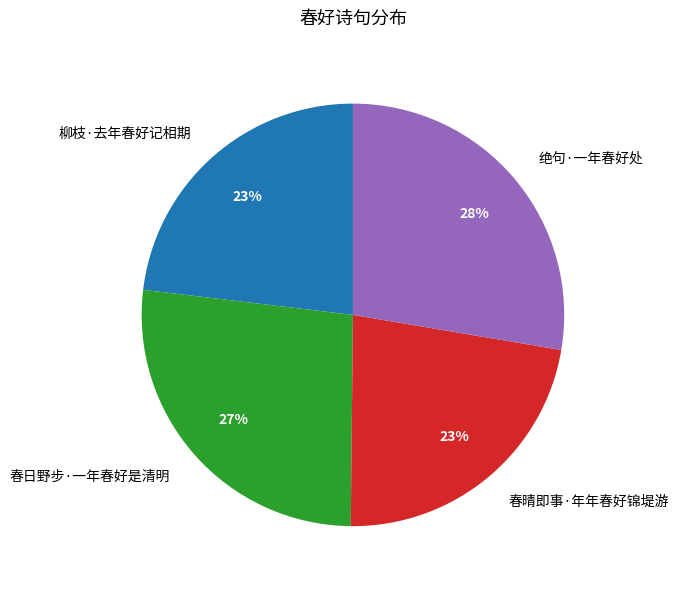

What percentage is the 柳枝·去年春好记相期 slice, to the nearest percent?

23%